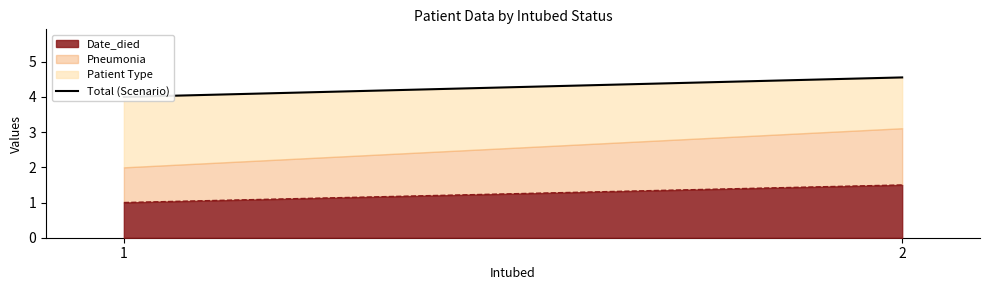

List the labels in order of value, smallest first.

1, 2